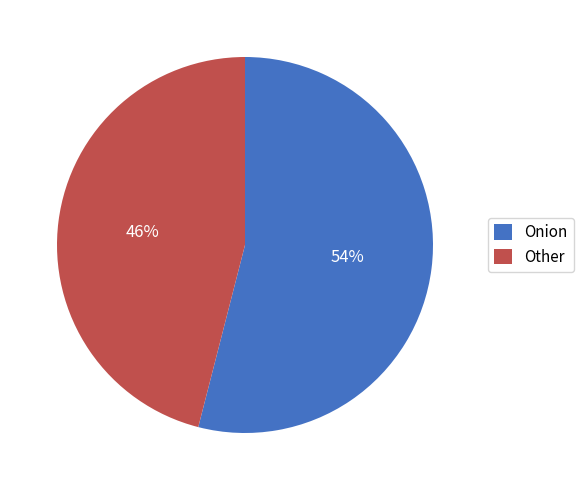

What is the majority slice?

Onion